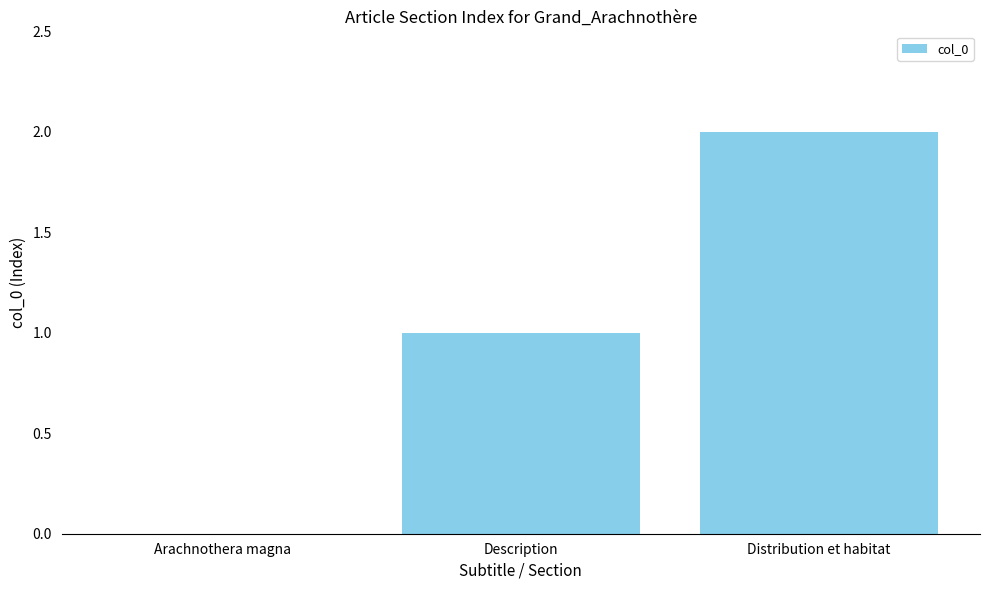

What is the sum of the values at Description and Distribution et habitat?

3